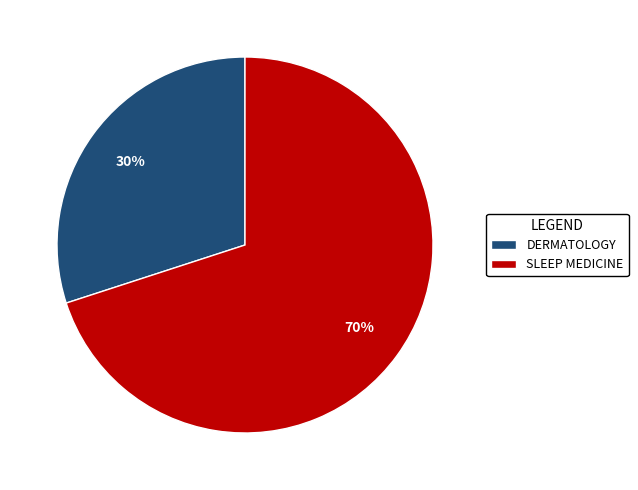

Is it true that SLEEP MEDICINE is 63% of the pie?

False